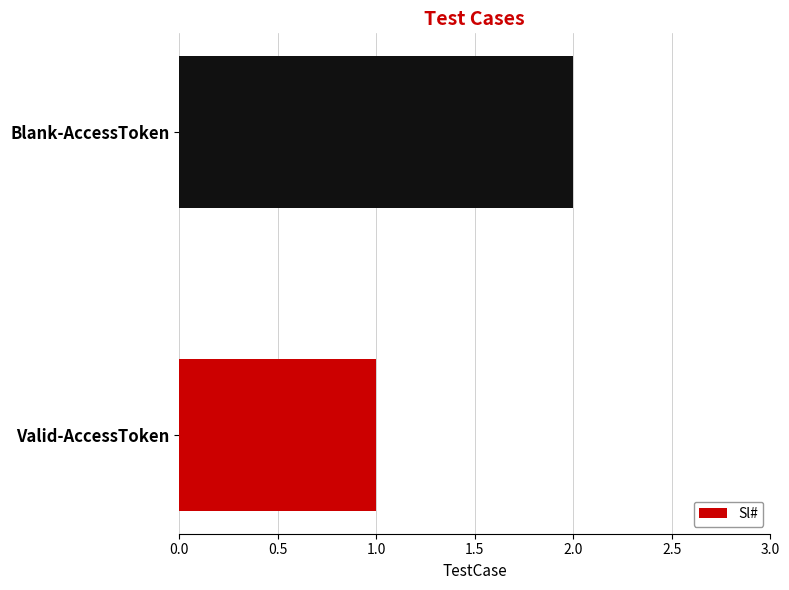

What is the ratio of the value at Valid-AccessToken to the value at Blank-AccessToken?

0.5